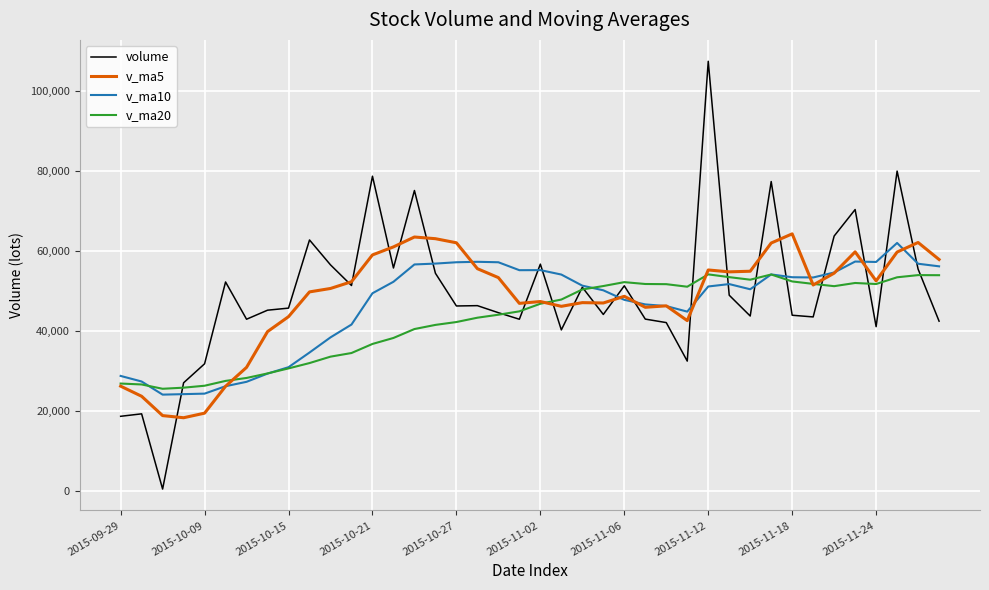

List the series in order of their overall mean, highest first.

volume, v_ma5, v_ma10, v_ma20